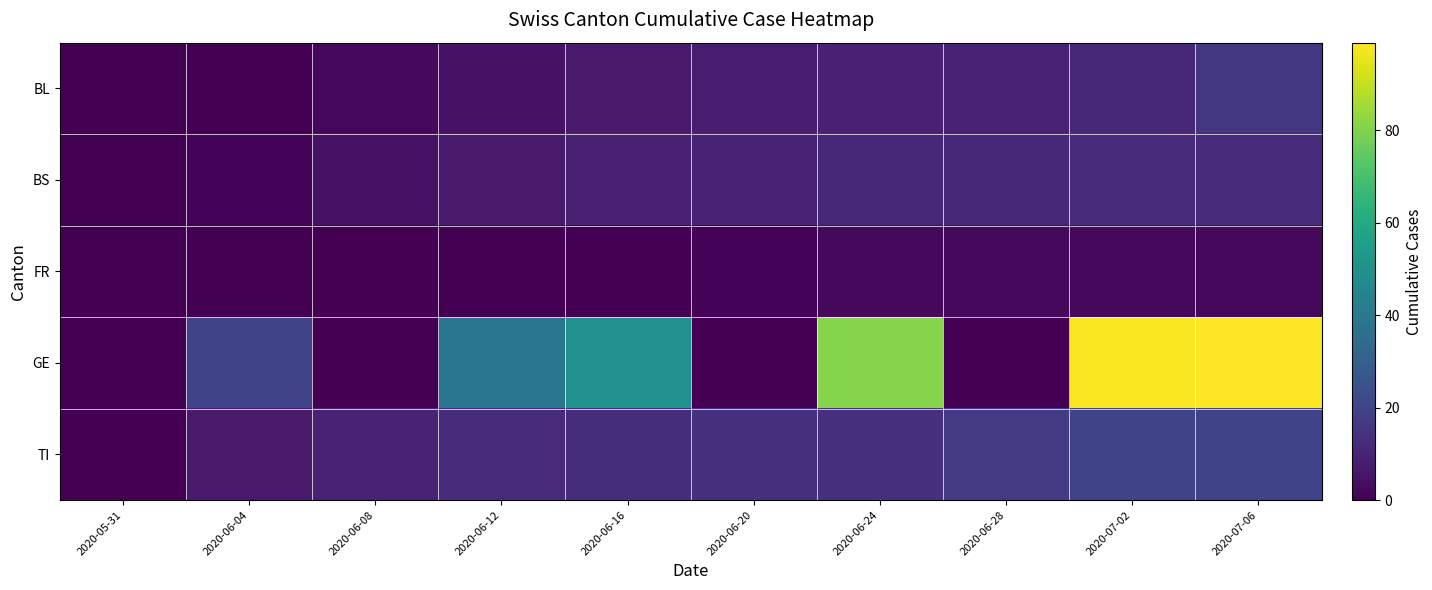

What is the maximum value shown in the chart?

99